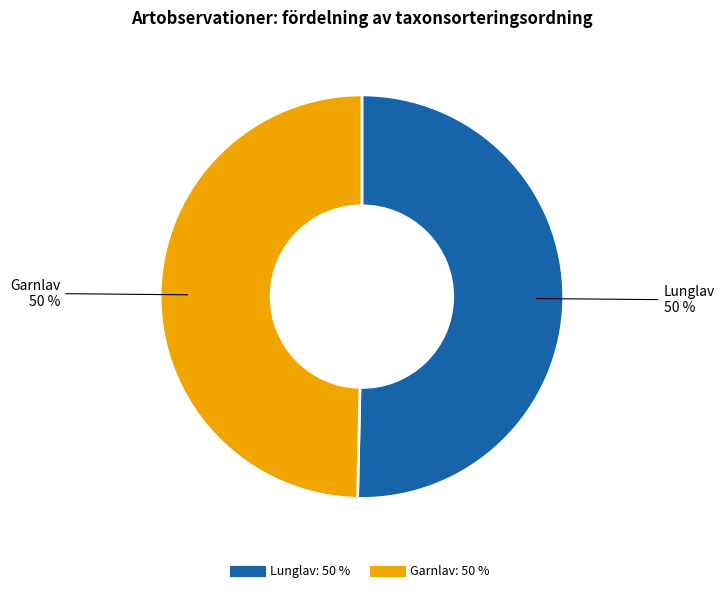

To the nearest percent, what is the average slice percentage?

50%